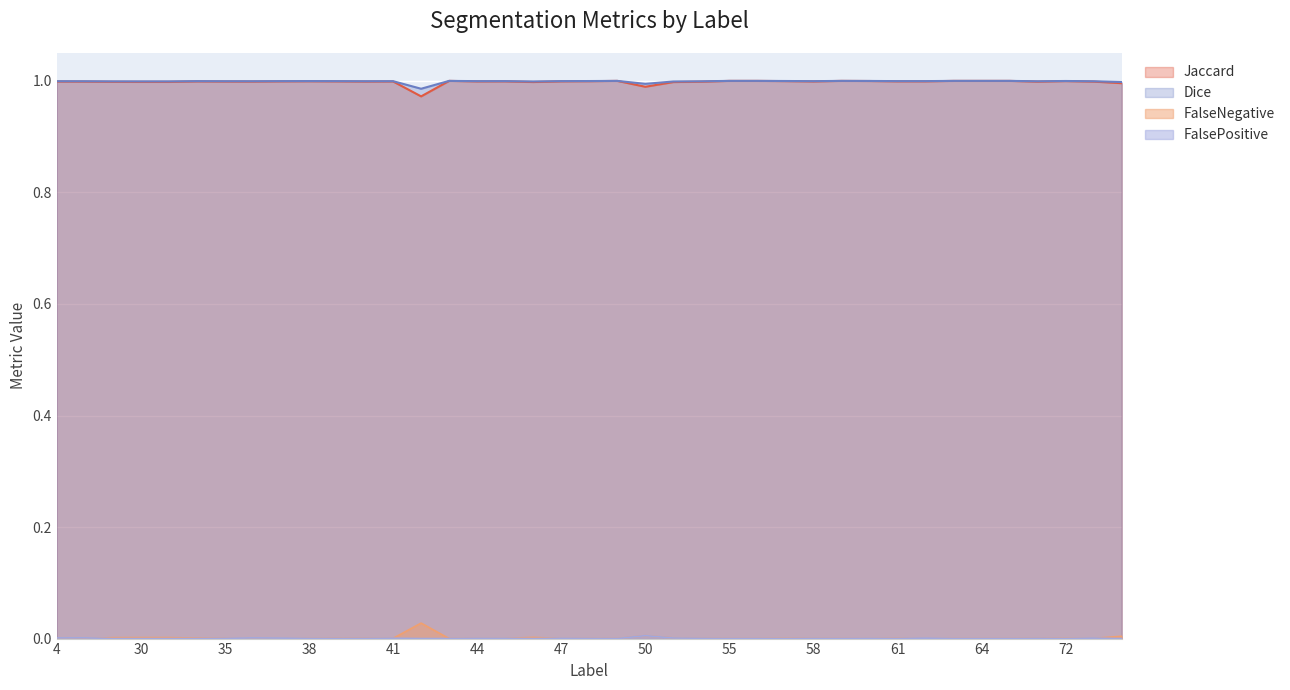

Reading right to left, extract all data points from this chart.

Jaccard: 1.0	1.0	1.0	1.0	1.0	1.0	1.0	1.0	1.0	1.0	1.0	1.0	1.0	1.0	1.0	1.0	1.0	1.0	1.0	1.0	1.0	1.0	1.0	1.0	1.0	1.0	1.0	1.0	1.0	1.0	1.0	1.0	1.0	1.0	1.0	1.0	1.0	1.0	1.0
Dice: 1.0	1.0	1.0	1.0	1.0	1.0	1.0	1.0	1.0	1.0	1.0	1.0	1.0	1.0	1.0	1.0	1.0	1.0	1.0	1.0	1.0	1.0	1.0	1.0	1.0	1.0	1.0	1.0	1.0	1.0	1.0	1.0	1.0	1.0	1.0	1.0	1.0	1.0	1.0
FalseNegative: 0.0	0.0	0.0	0.0	0.0	0.0	0.0	0.0	0.0	0.0	0.0	0.0	0.0	0.0	0.0	0.0	0.0	0.0	0.0	0.0	0.0	0.0	0.0	0.0	0.0	0.0	0.0	0.0	0.0	0.0	0.0	0.0	0.0	0.0	0.0	0.0	0.0	0.0	0.0
FalsePositive: 0.0	0.0	0.0	0.0	0.0	0.0	0.0	0.0	0.0	0.0	0.0	0.0	0.0	0.0	0.0	0.0	0.0	0.0	0.0	0.0	0.0	0.0	0.0	0.0	0.0	0.0	0.0	0.0	0.0	0.0	0.0	0.0	0.0	0.0	0.0	0.0	0.0	0.0	0.0